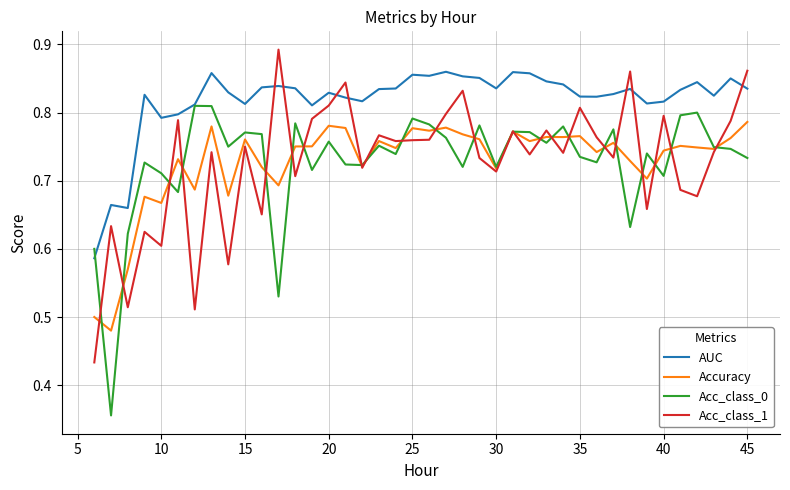

How many lines are shown in the chart?

4